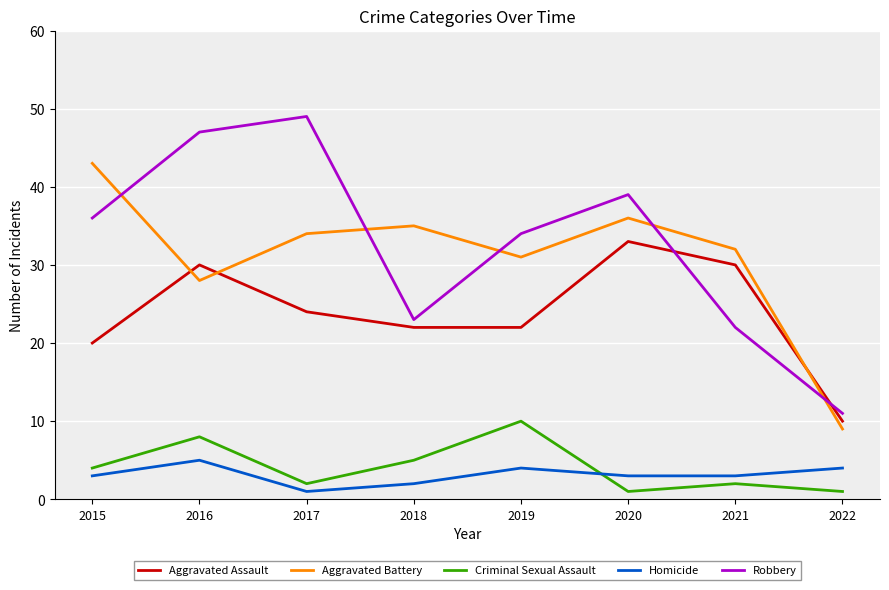

Reading right to left, what are all the values shown in this chart?

Aggravated Assault: 10	30	33	22	22	24	30	20
Aggravated Battery: 9	32	36	31	35	34	28	43
Criminal Sexual Assault: 1	2	1	10	5	2	8	4
Homicide: 4	3	3	4	2	1	5	3
Robbery: 11	22	39	34	23	49	47	36